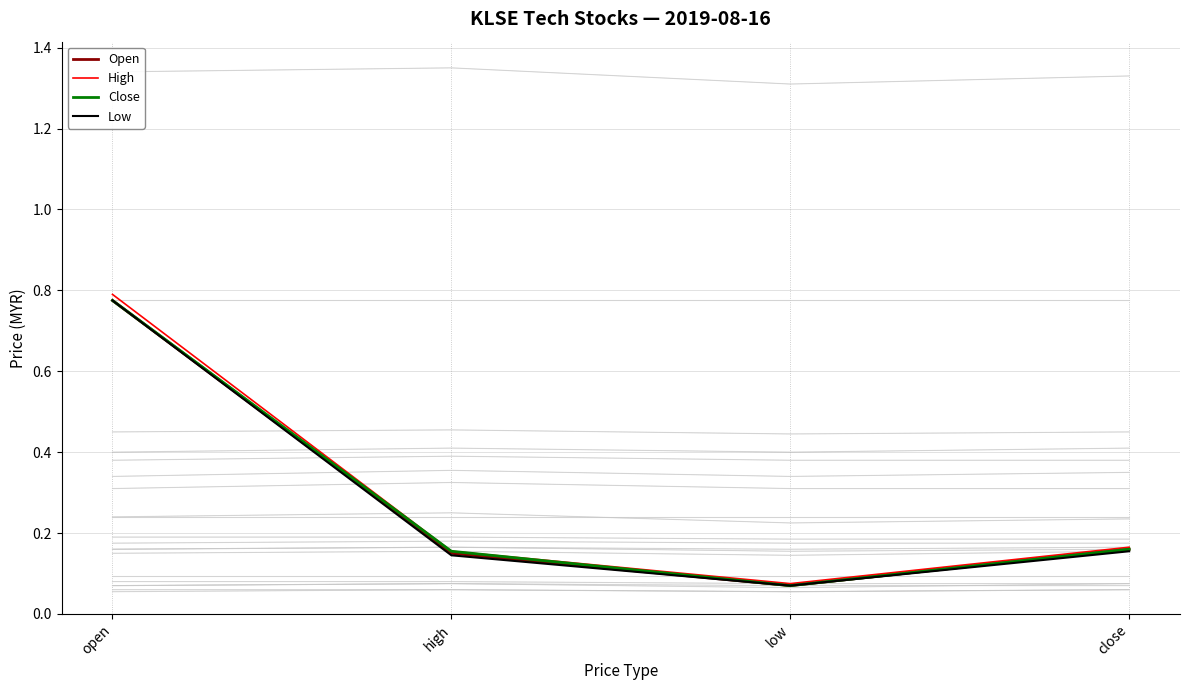

True or false: Low and High cross at least once.

False